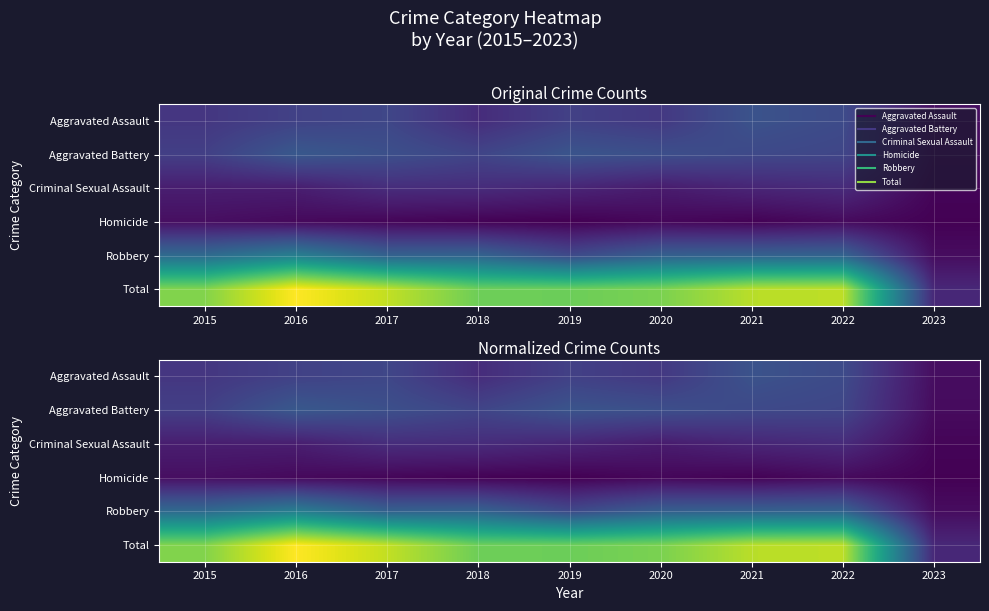

Which has a higher value, 2023 or 2016?

2016